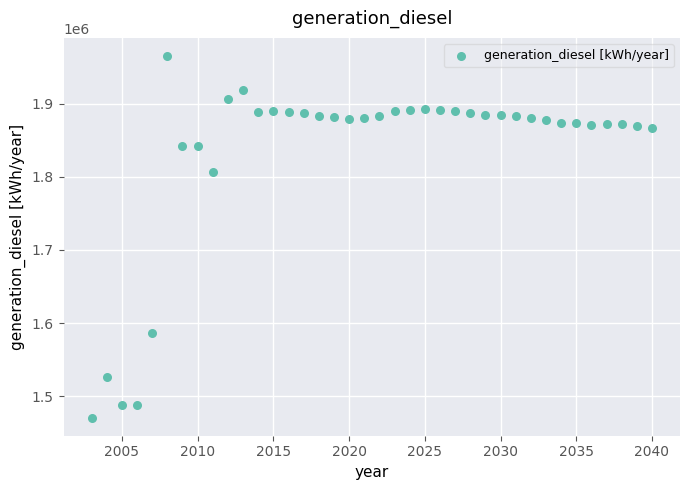

What Y value in the scatter plot is closest to 1717983?

1805898